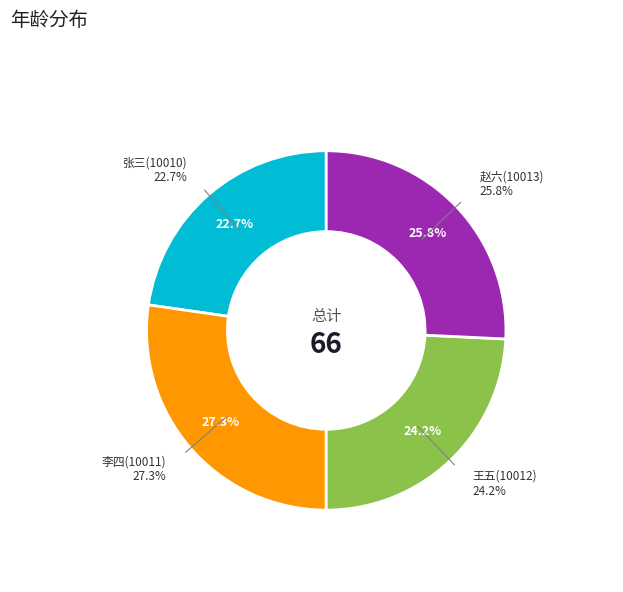

To the nearest percent, what is the combined percentage of 10011 and 10012?

52%